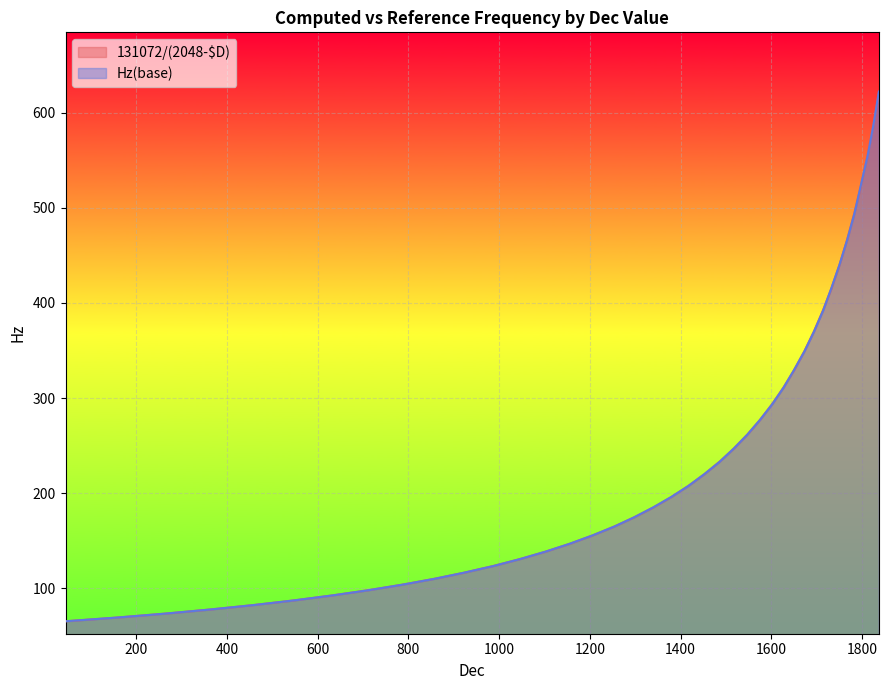

Which series has the largest range (max minus min)?

Hz(base)